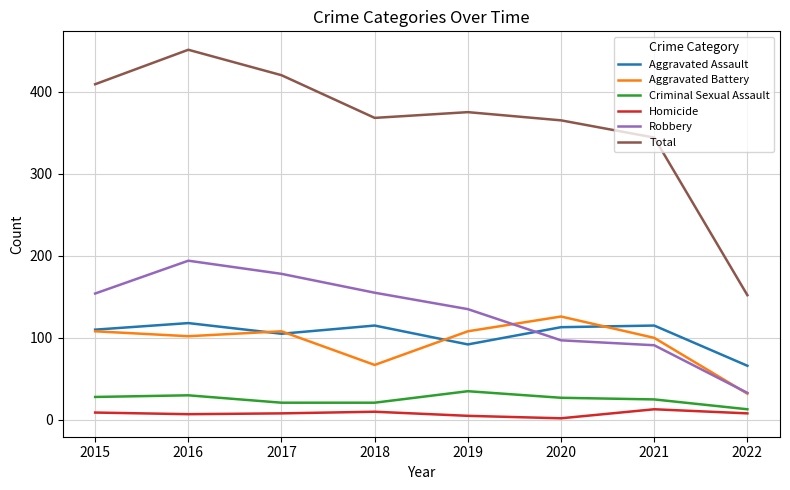

Is it true that Aggravated Assault equals 206 at 2021?

False